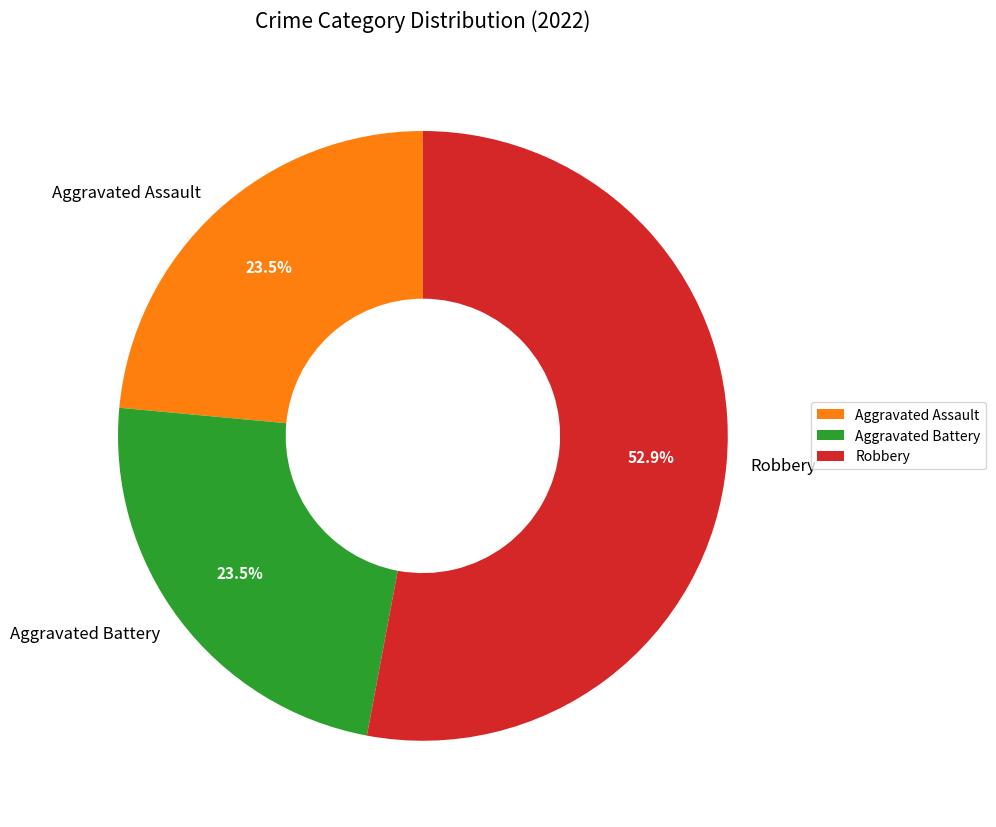

Which has a higher value, Robbery or Aggravated Assault?

Robbery